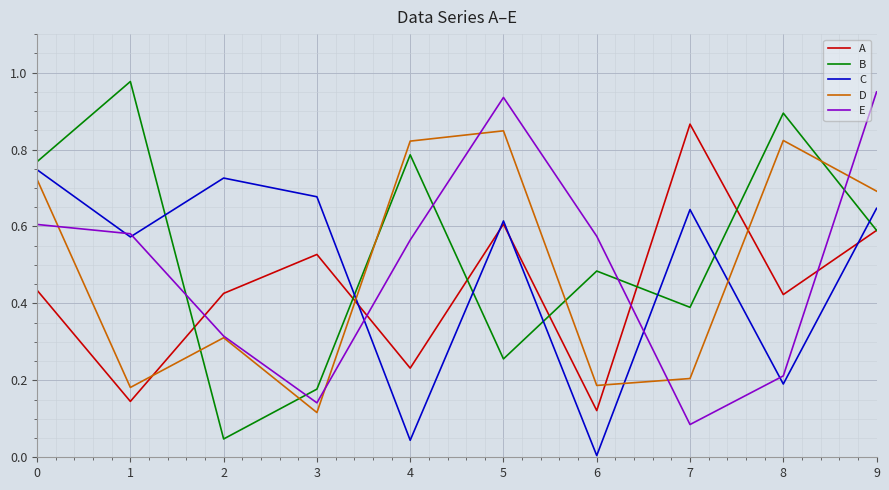

Between 6 and 8, which series saw the biggest shift?

D